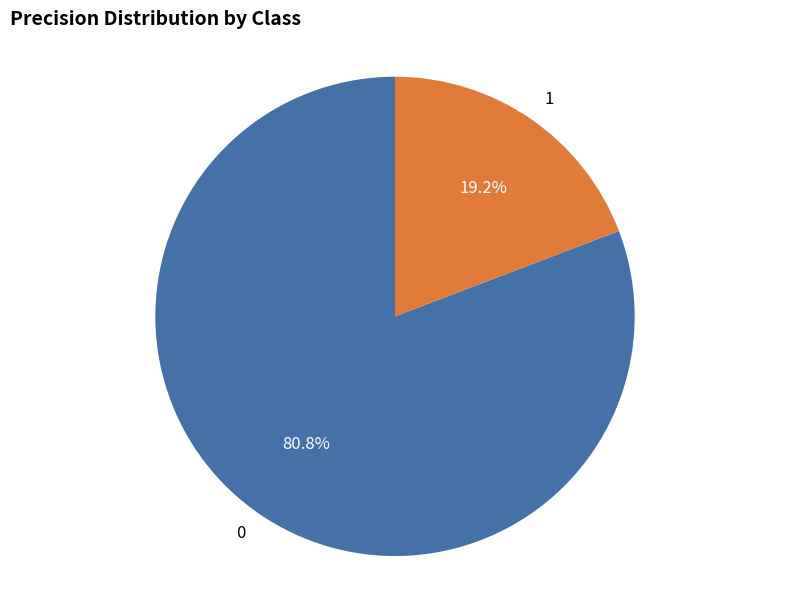

Is it true that 0 is 81% of the pie?

True